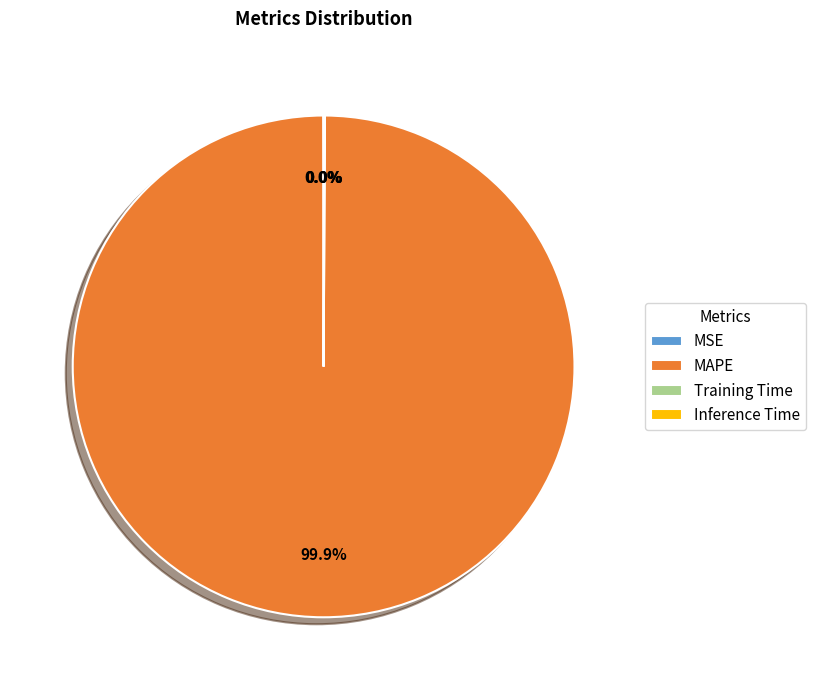

To the nearest percent, what is the difference between the largest and smallest slice percentages?

100%